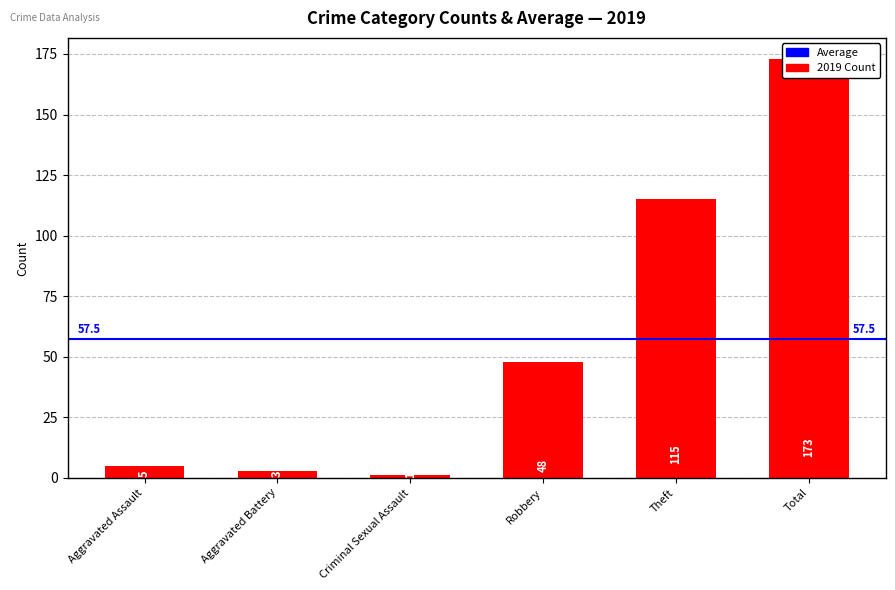

What is the change in value from Theft to Total?

+58